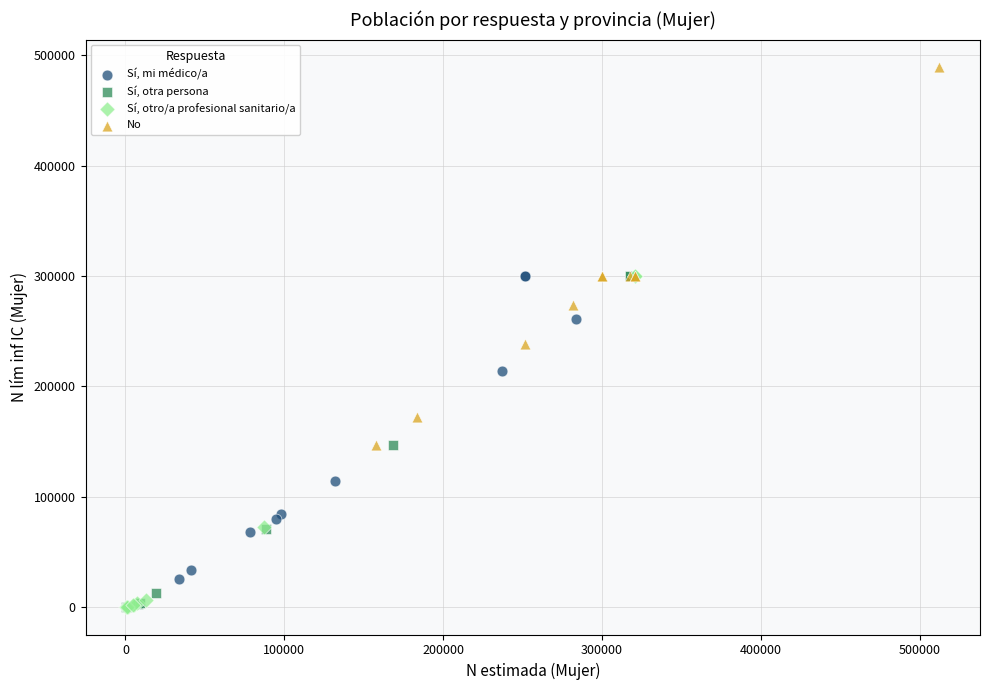

Which series reaches the maximum Y coordinate?

No